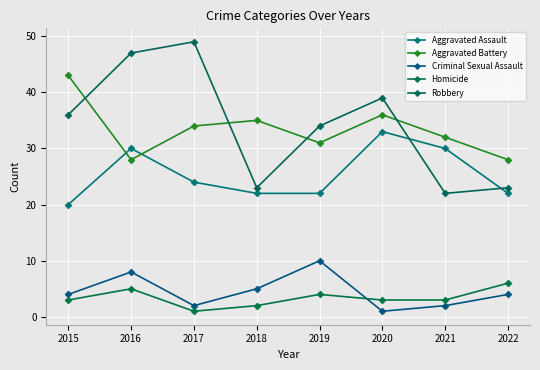

Reading left to right, transcribe all the data shown in this chart.

Aggravated Assault: 2015=20	2016=30	2017=24	2018=22	2019=22	2020=33	2021=30	2022=22
Aggravated Battery: 2015=43	2016=28	2017=34	2018=35	2019=31	2020=36	2021=32	2022=28
Criminal Sexual Assault: 2015=4	2016=8	2017=2	2018=5	2019=10	2020=1	2021=2	2022=4
Homicide: 2015=3	2016=5	2017=1	2018=2	2019=4	2020=3	2021=3	2022=6
Robbery: 2015=36	2016=47	2017=49	2018=23	2019=34	2020=39	2021=22	2022=23